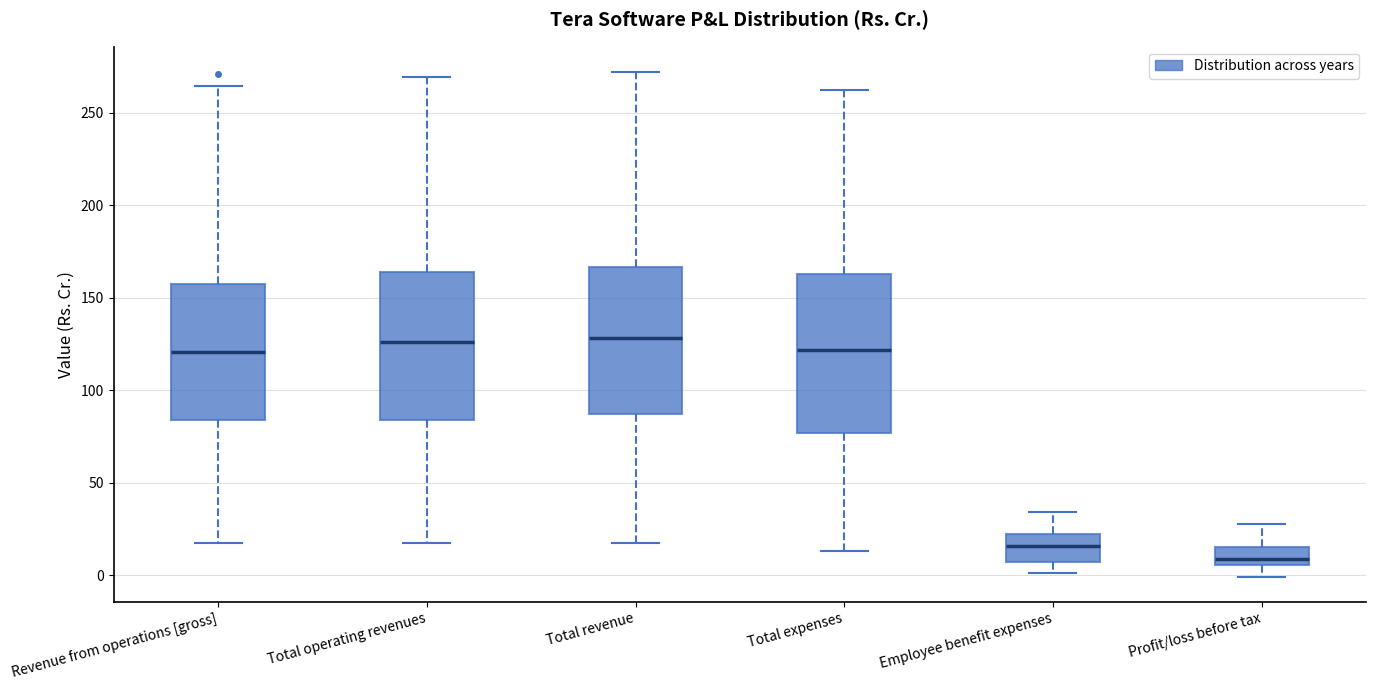

Reading left to right, read every box against the y-axis: the position of its median line, the range the box covers, and the ends of its whiskers. The values are not printed on the chart, so give them approximately, as read against the axis.

Revenue from operations [gross]: median 120, box 85 to 160, whiskers 15 to 265
Total operating revenues: median 125, box 85 to 165, whiskers 15 to 270
Total revenue: median 130, box 85 to 165, whiskers 20 to 270
Total expenses: median 120, box 75 to 165, whiskers 15 to 260
Employee benefit expenses: median 15, box 5 to 20, whiskers 0 to 35
Profit/loss before tax: median 10, box 5 to 15, whiskers 0 to 25